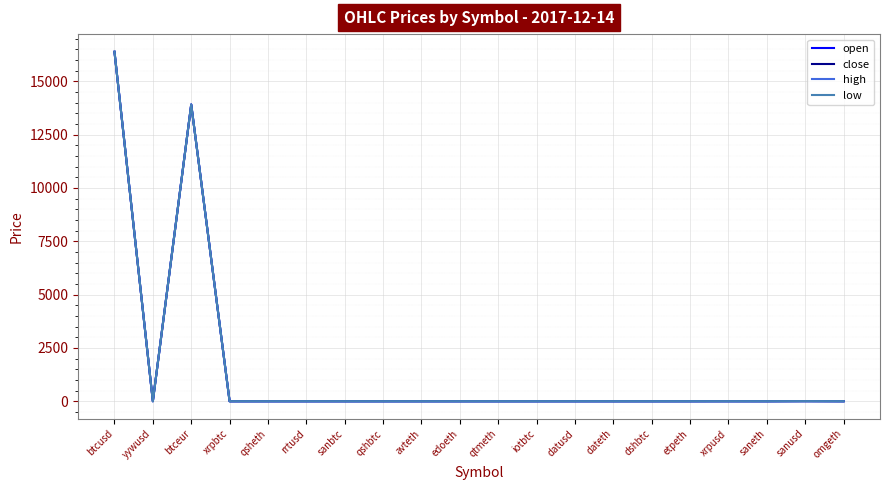

How many distinct data groups are displayed?

4